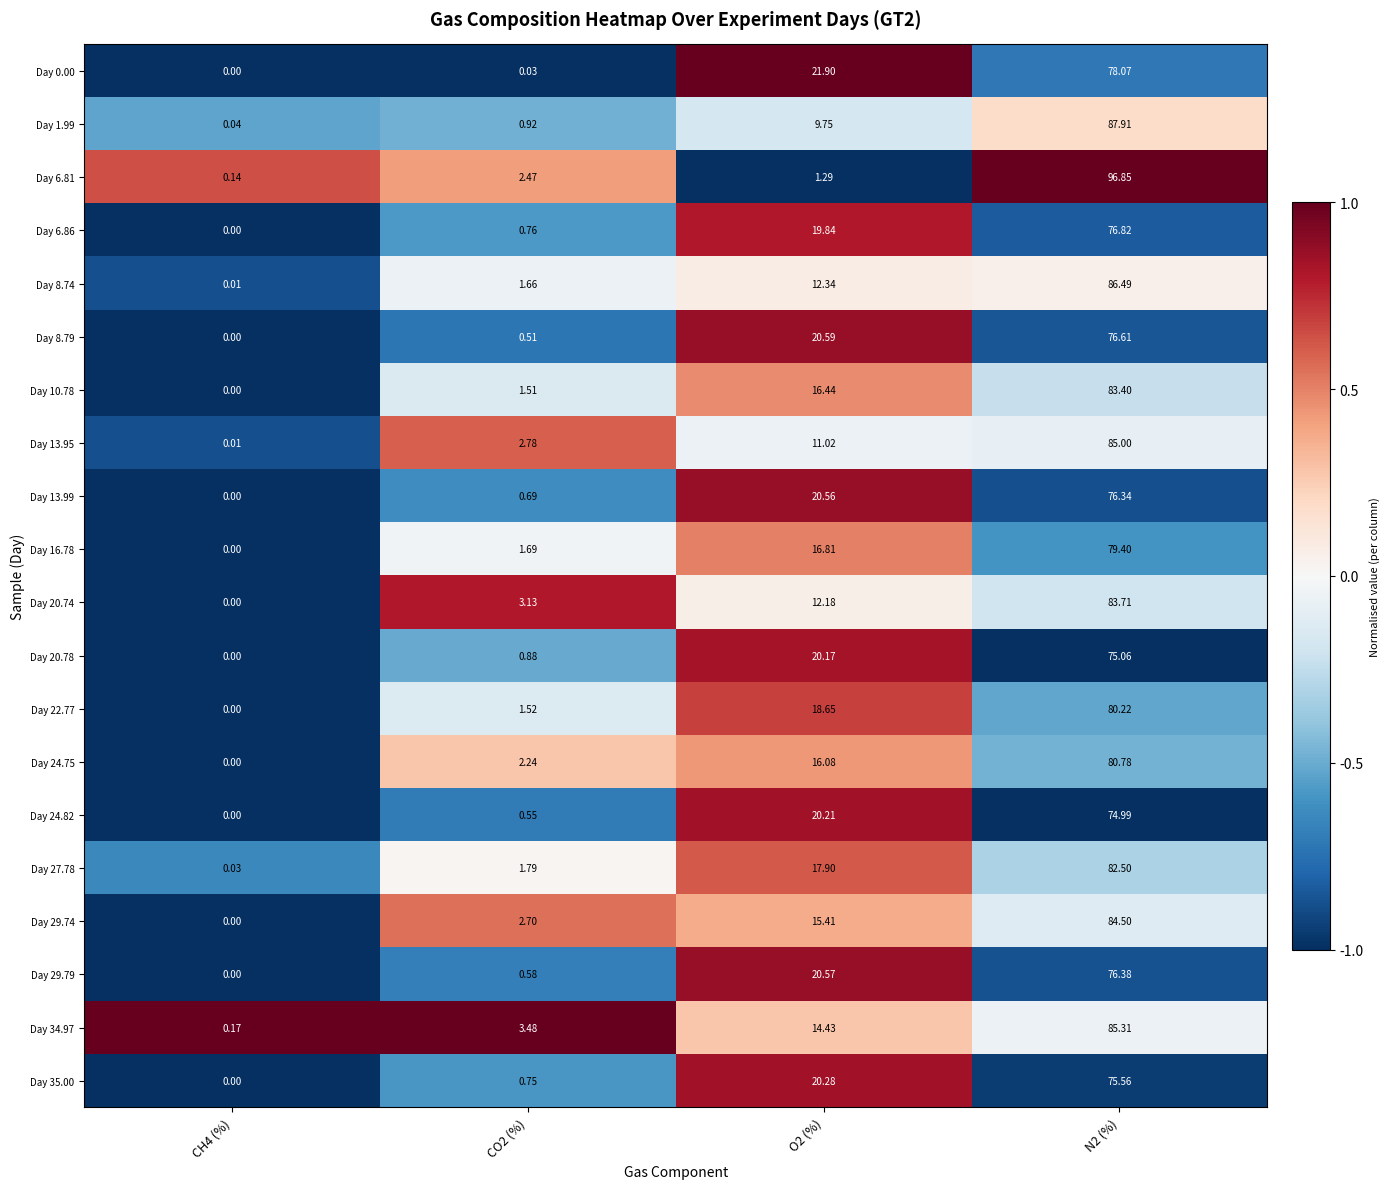

Is the value of Day 27.78 at N2 (%) greater than the value of Day 22.77 at O2 (%)?

Yes